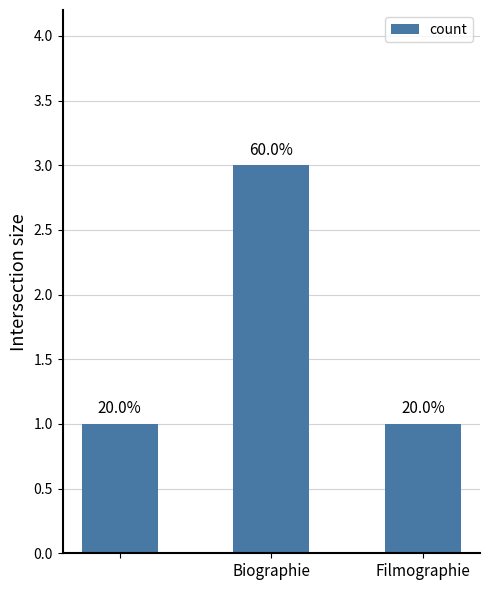

Are the bars horizontal?

No